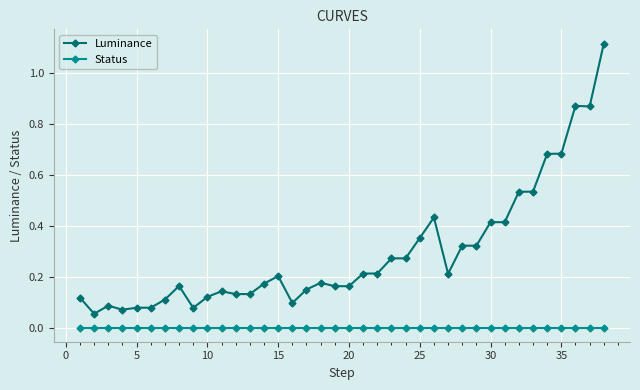

True or false: Luminance and Status cross at least once.

False